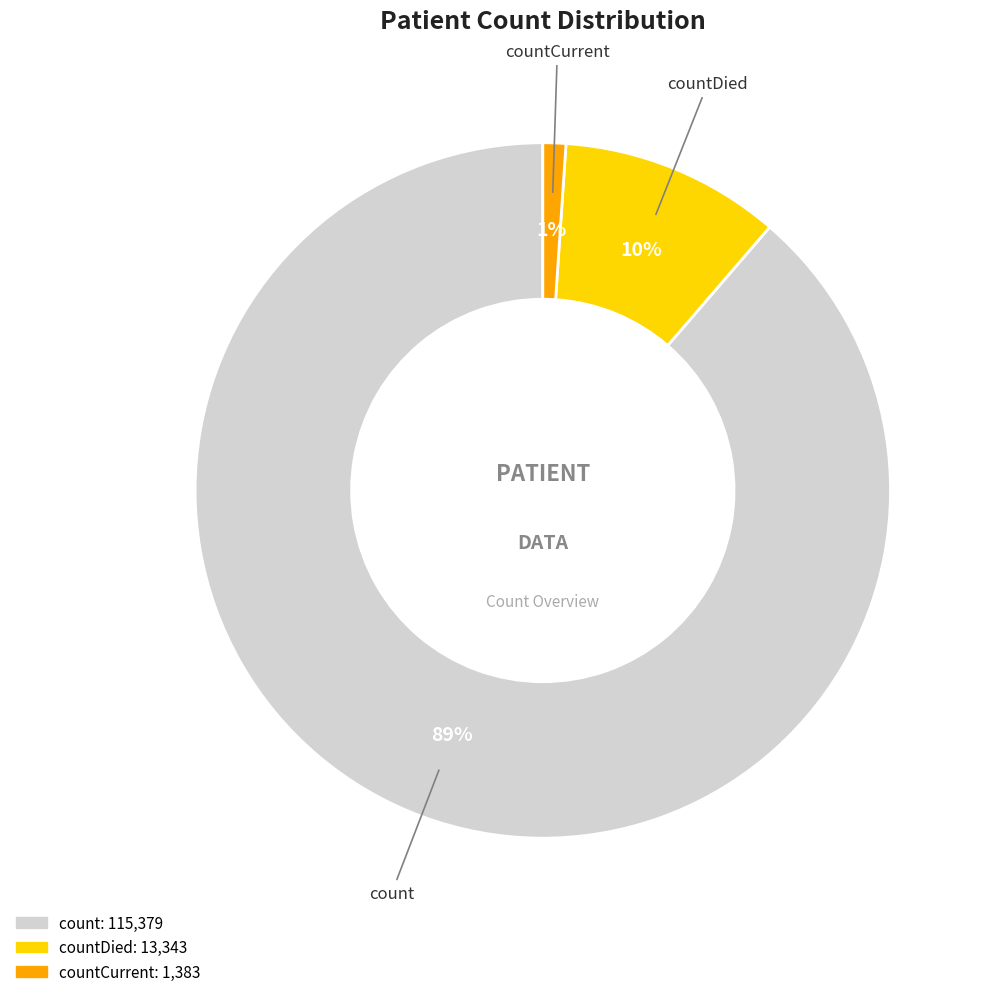

Is there any slice that represents more than half of the pie?

Yes